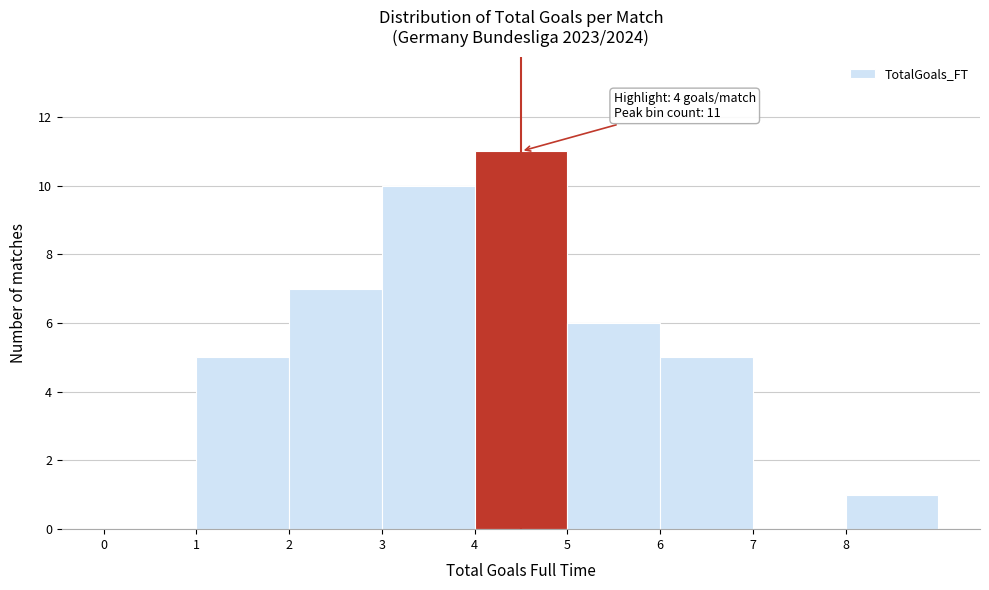

Over which range of the x-axis is the bar tallest?

4 to 5